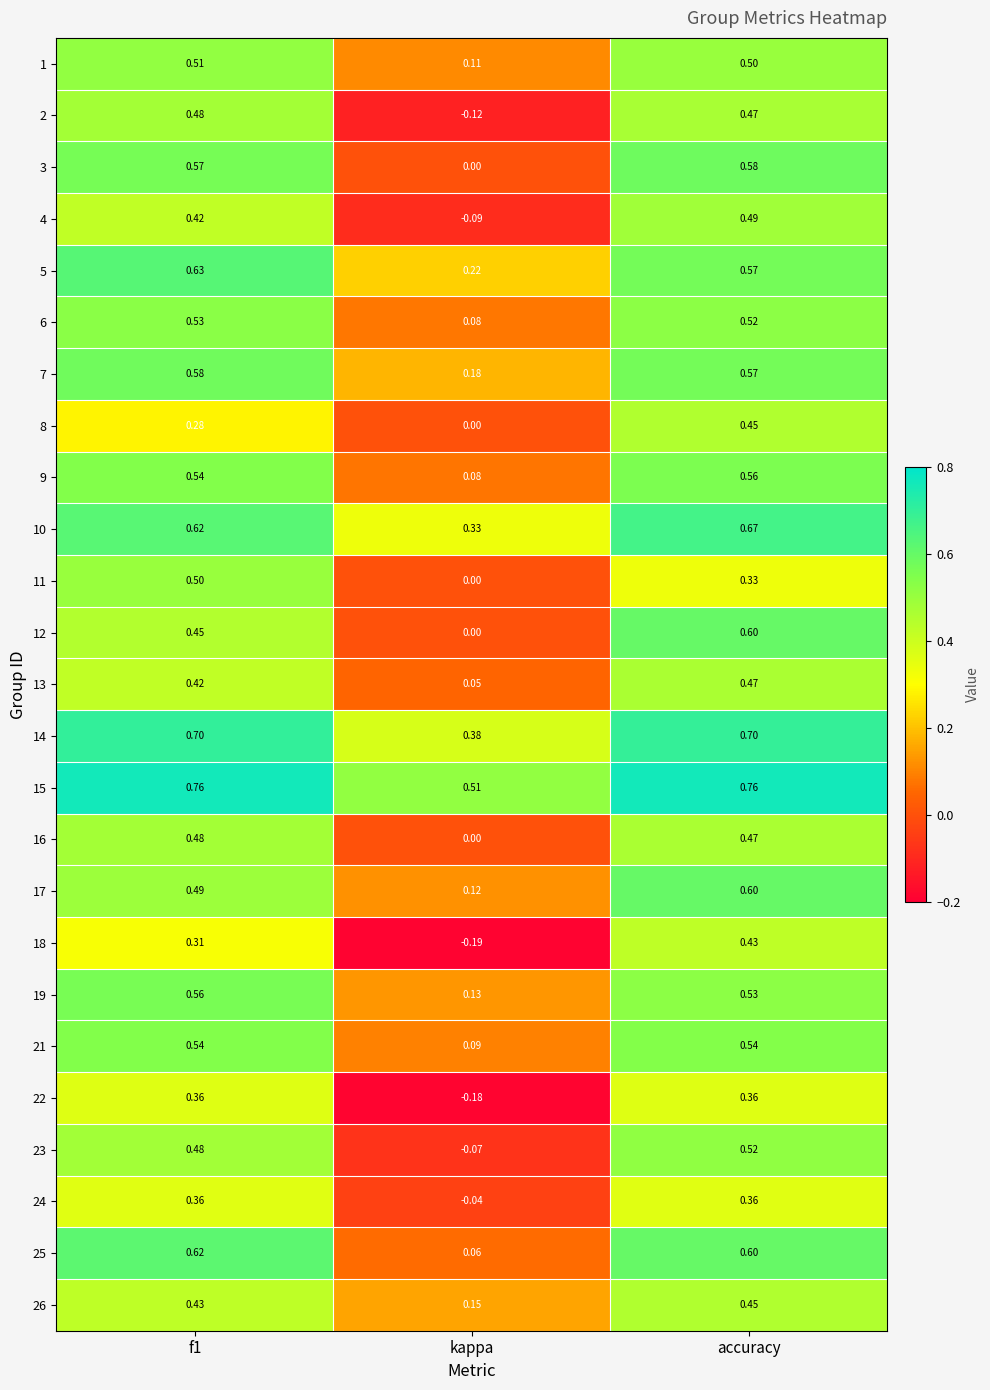

At which label does 26 reach its peak?

accuracy